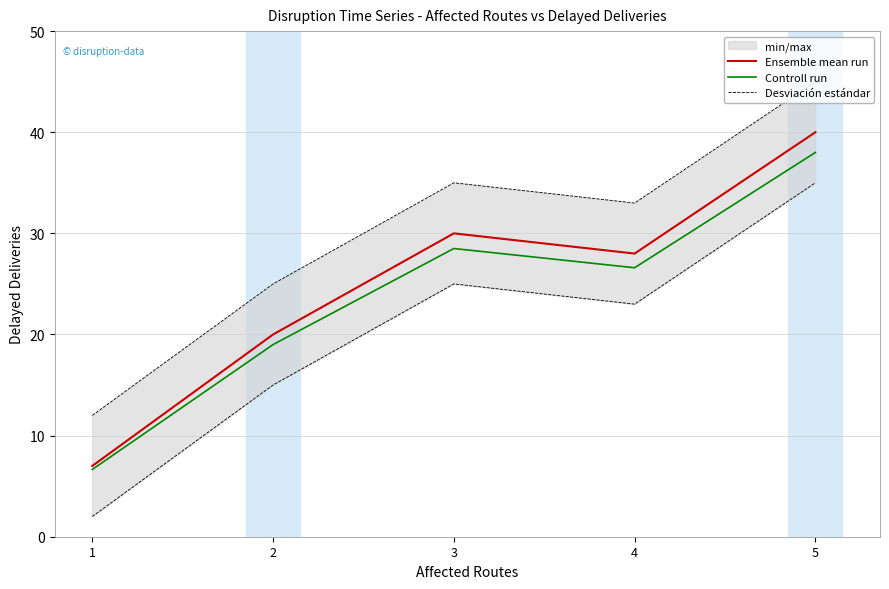

List the series in order of their overall mean, highest first.

Ensemble mean run, Controll run, Desviación estándar